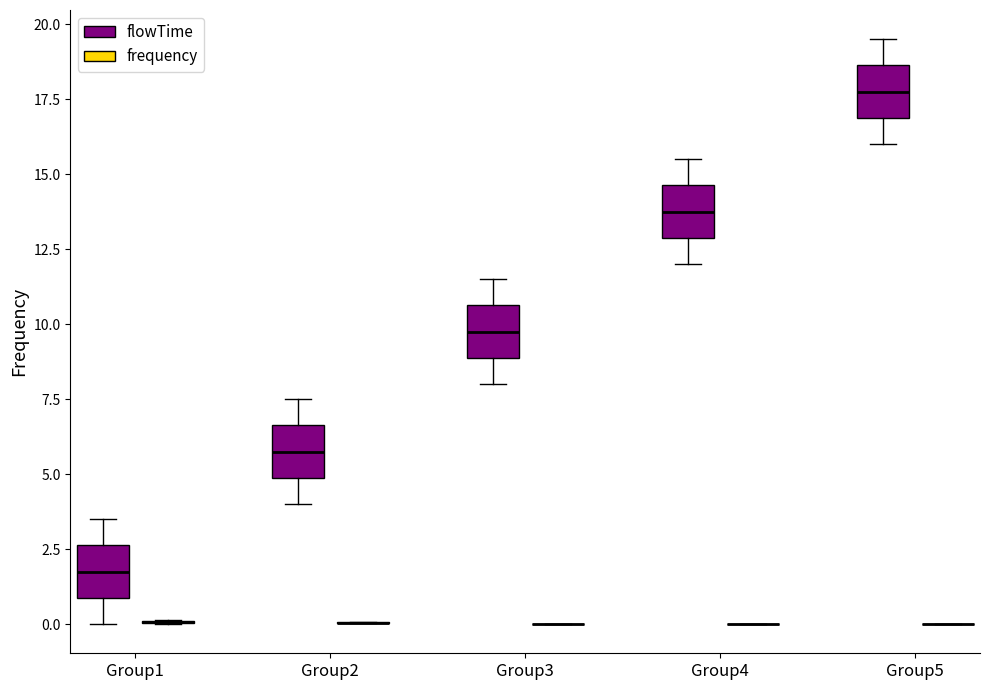

Reading left to right, transcribe this box plot: for each box, give where its median line is, the range the box spans, and where its two whiskers end, as read against the y-axis. The values are not printed on the chart, so give them approximately, as read against the axis.

Group1 (flowTime): median 2.0, box 1.0 to 2.5, whiskers 0.0 to 3.5
Group1 (frequency): box collapsed to a line at 0.0, whiskers 0.0 to 0.0
Group2 (flowTime): median 6.0, box 5.0 to 6.5, whiskers 4.0 to 7.5
Group2 (frequency): box collapsed to a line at 0.0, whiskers 0.0 to 0.0
Group3 (flowTime): median 10.0, box 9.0 to 10.5, whiskers 8.0 to 11.5
Group3 (frequency): box collapsed to a line at 0.0, whiskers 0.0 to 0.0
Group4 (flowTime): median 14.0, box 13.0 to 14.5, whiskers 12.0 to 15.5
Group4 (frequency): box collapsed to a line at 0.0, whiskers 0.0 to 0.0
Group5 (flowTime): median 18.0, box 17.0 to 18.5, whiskers 16.0 to 19.5
Group5 (frequency): box collapsed to a line at 0.0, whiskers 0.0 to 0.0